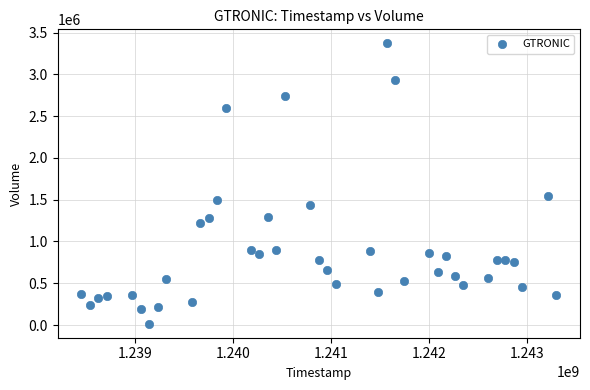

What Y value in the scatter plot is closest to 1693299?

1549100